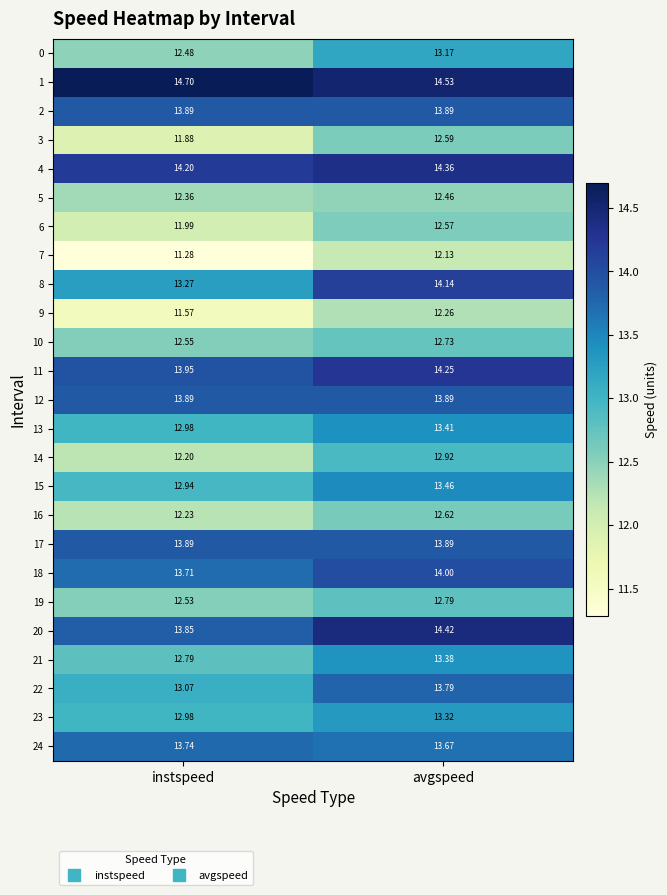

At which label does 23 reach its peak?

avgspeed